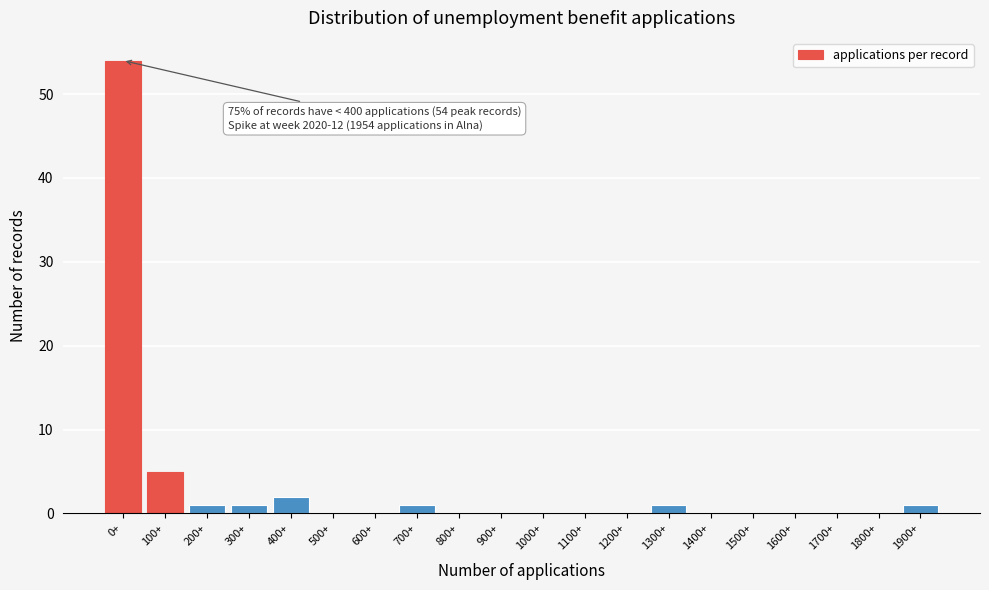

Reading right to left, what are all the values shown in this chart?

1900+=1	1800+=0	1700+=0	1600+=0	1500+=0	1400+=0	1300+=1	1200+=0	1100+=0	1000+=0	900+=0	800+=0	700+=1	600+=0	500+=0	400+=2	300+=1	200+=1	100+=5	0+=54